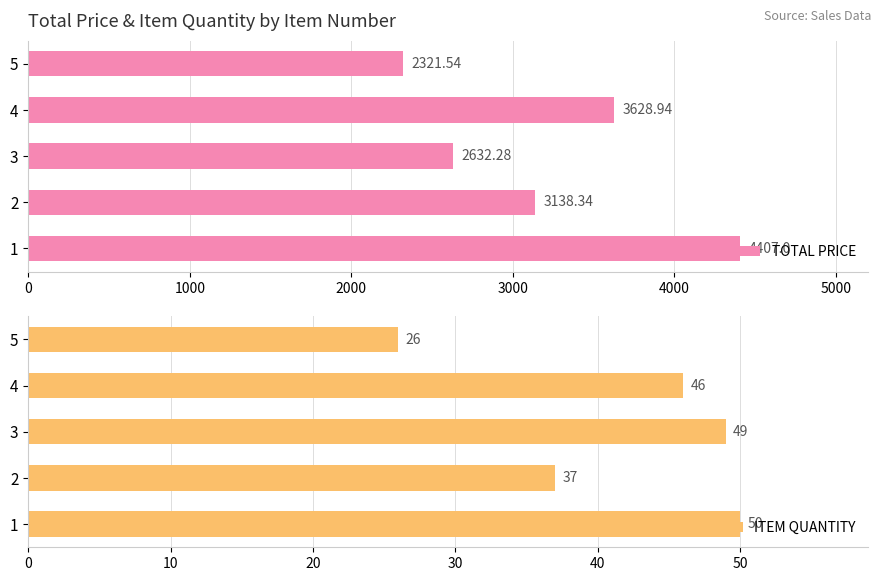

Which series has the largest total across all categories?

TOTAL PRICE